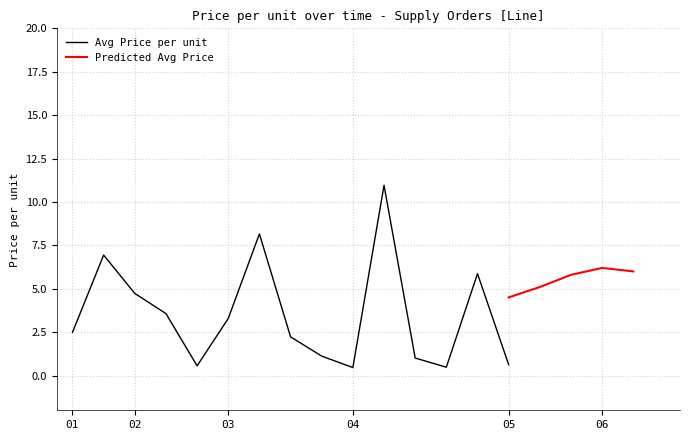

Is it true that the value at 2010-03 is 0.4?

False